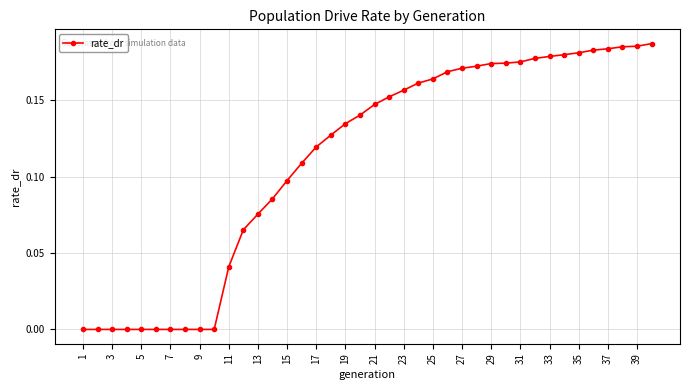

What is the sum of all values?

4.5